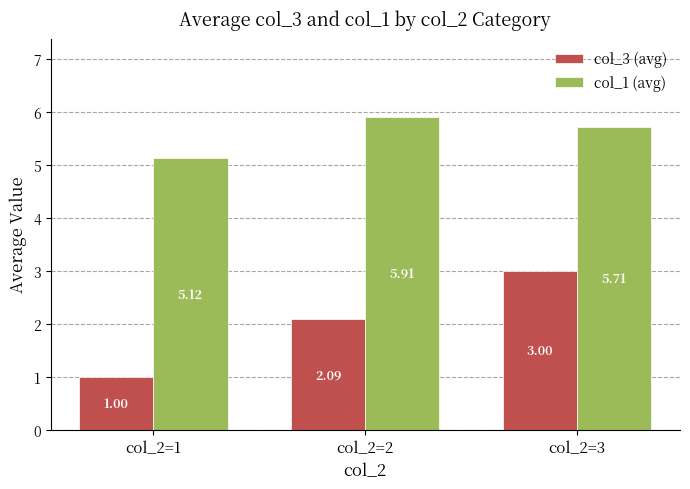

The col_3 (avg) series shows 1.0 at col_2=1. True or false?

True